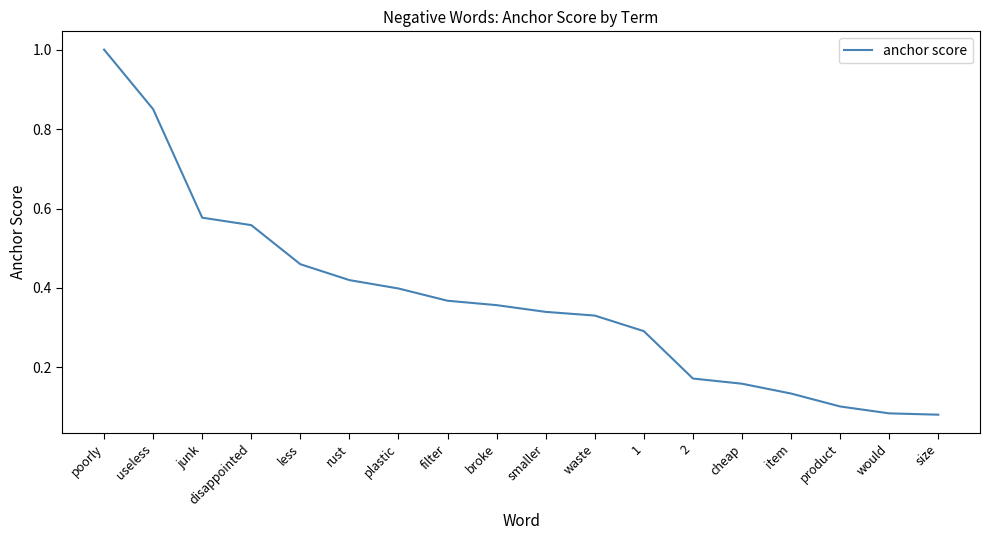

The chart shows a value of 0.1 at size. True or false?

True